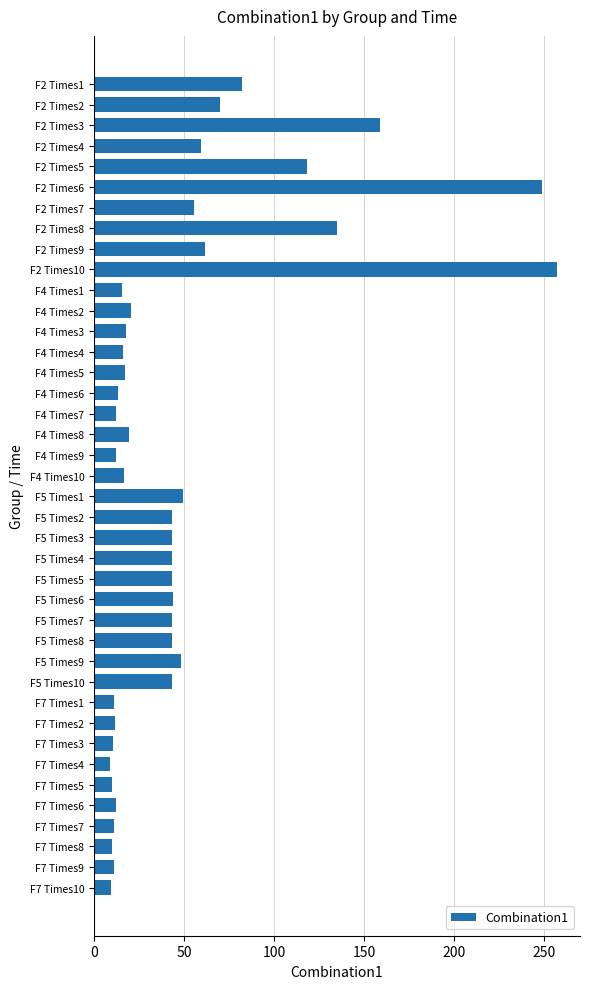

What position from the bottom is F2 Times5?

36